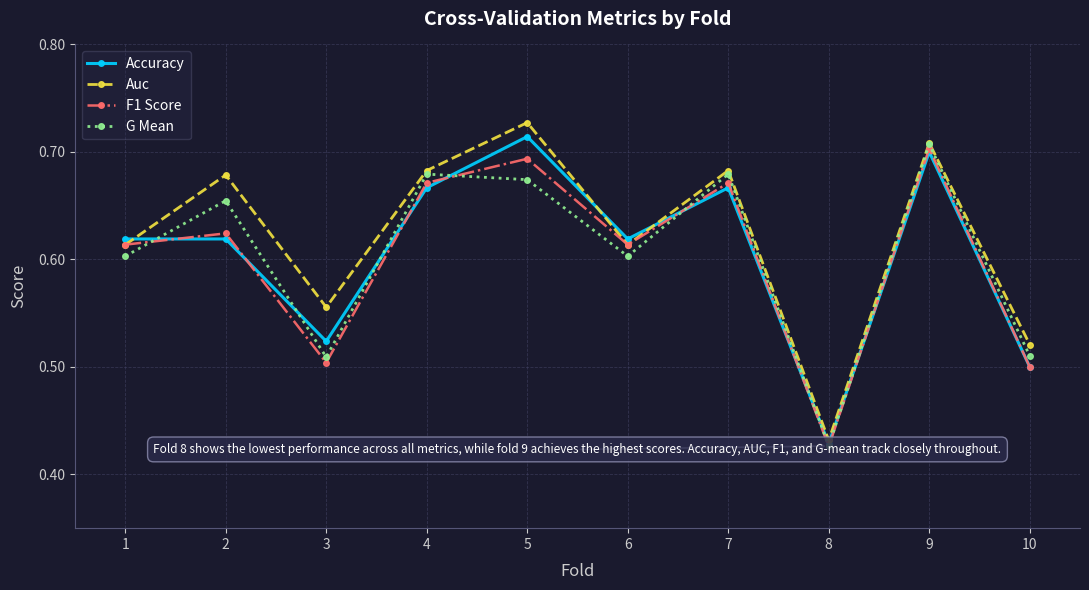

What are all the series names shown in the legend?

Accuracy, Auc, F1 Score, G Mean